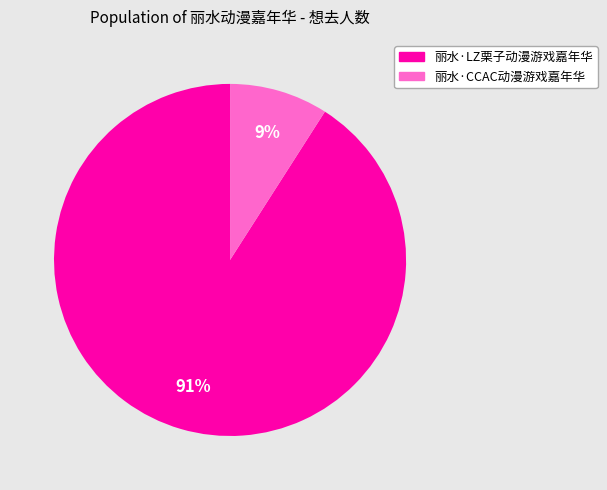

How many segments does this pie chart have?

2